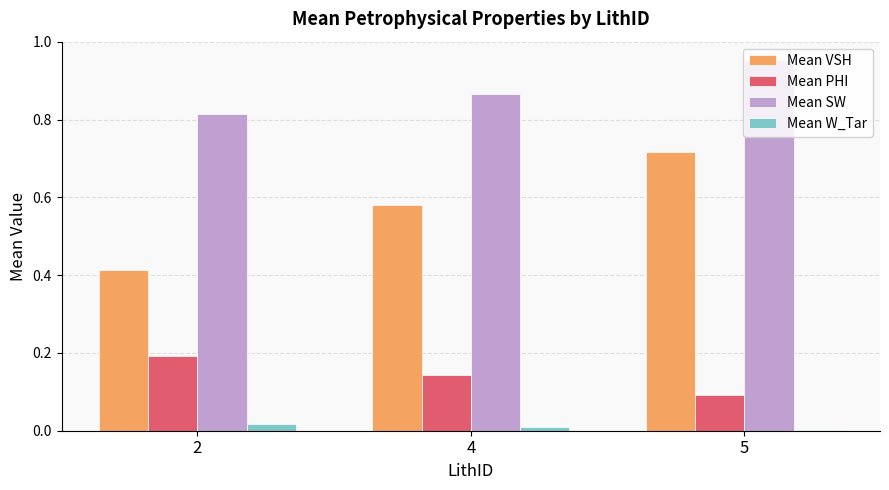

Which series has the largest total across all categories?

Mean SW